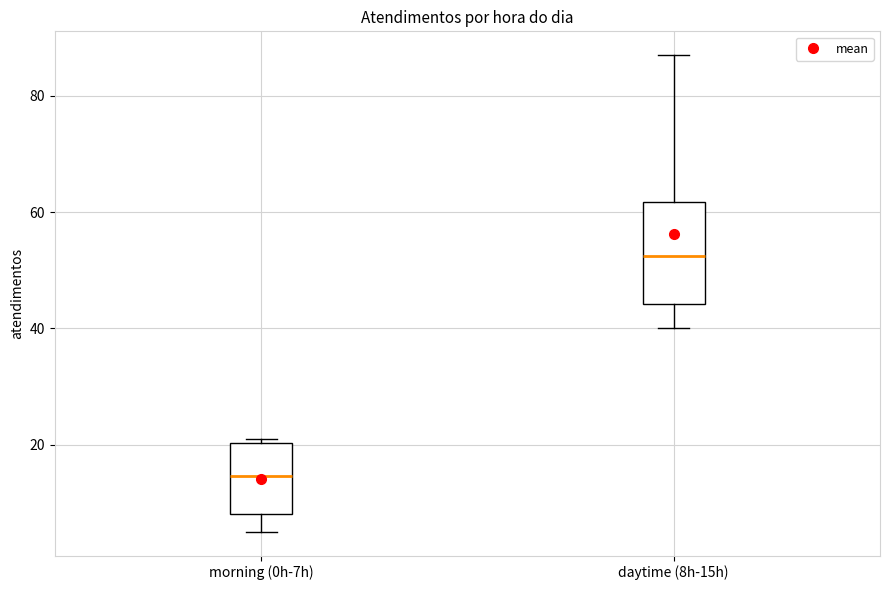

Where is the upper edge of the box for morning (0h-7h) on the y-axis? The values are not printed on the chart, so give them approximately, as read against the axis.

20